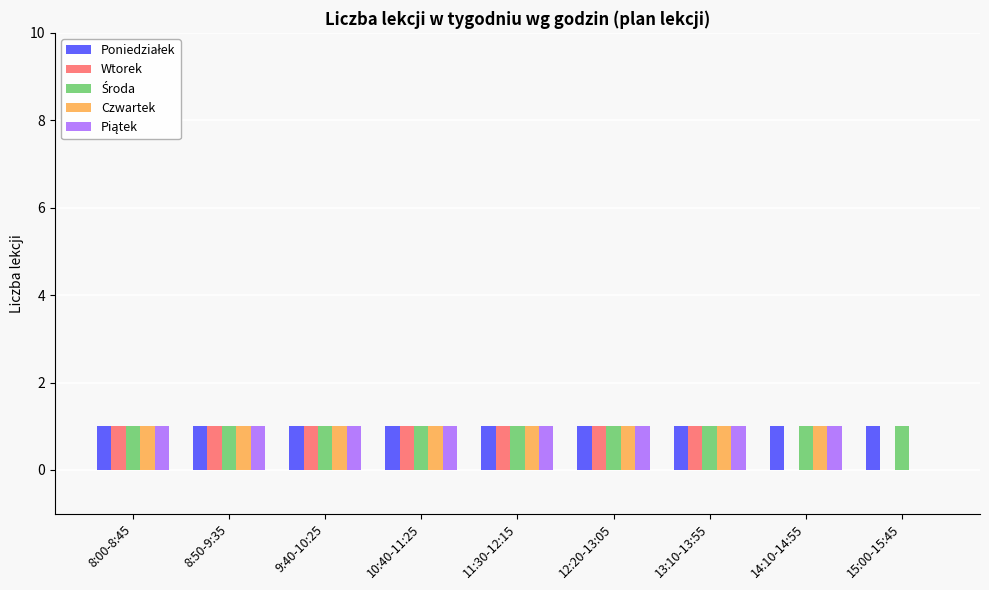

True or false: Wtorek has a value of 1 at 13:10-13:55.

True